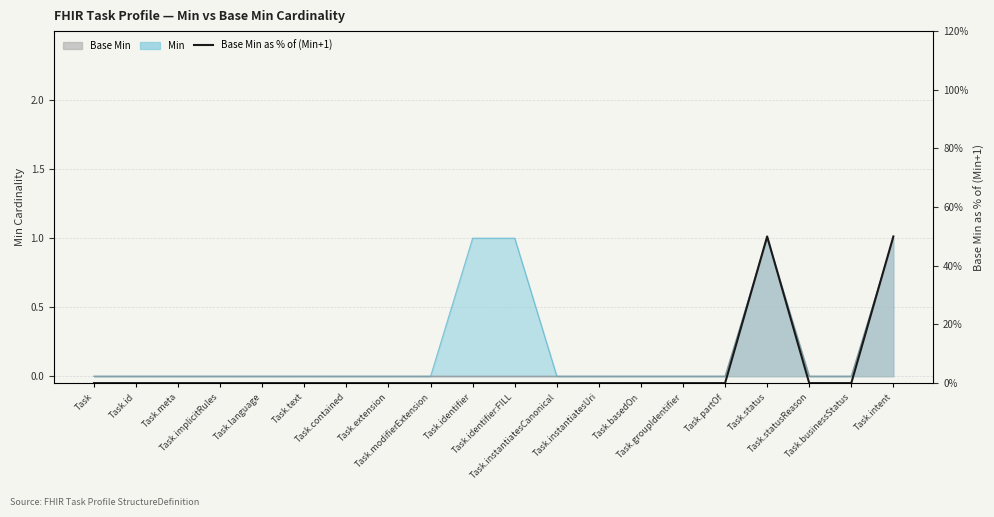

What position from the right is Task.instantiatesUri?

8